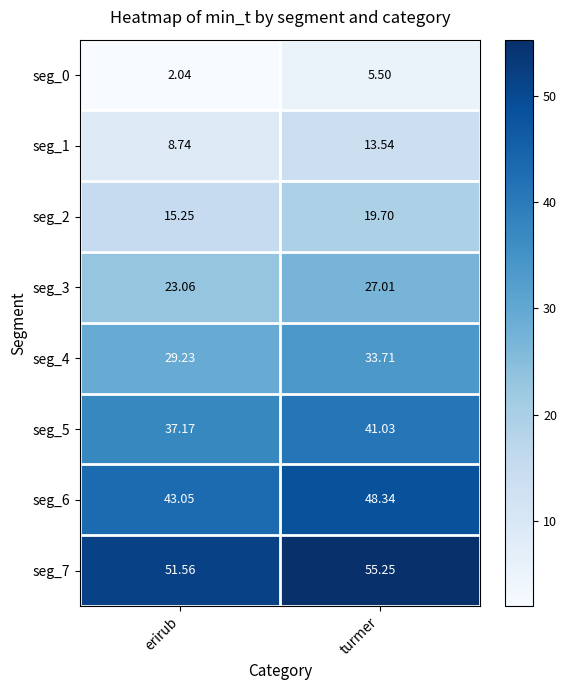

At which label is seg_4 closest to 31?

erirub